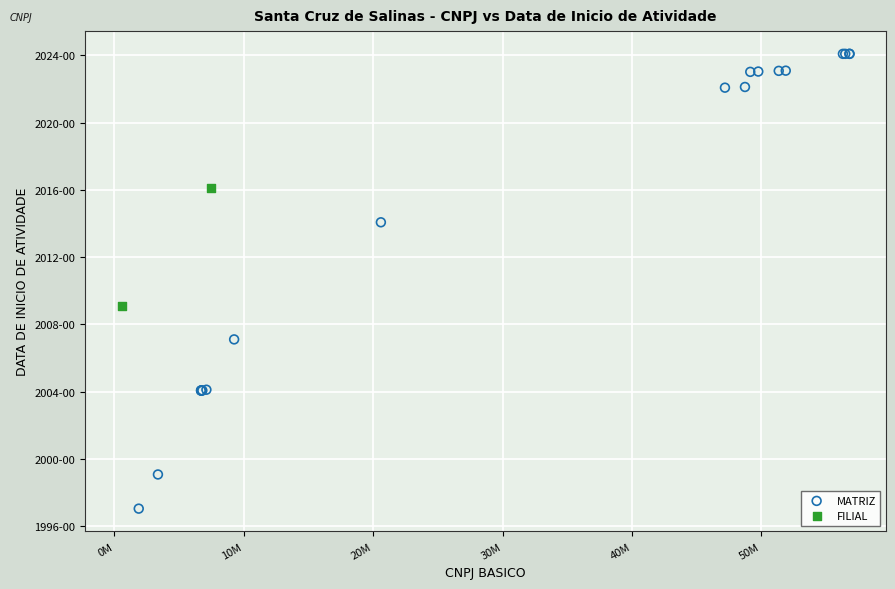

What are all the series names shown in the legend?

MATRIZ, FILIAL